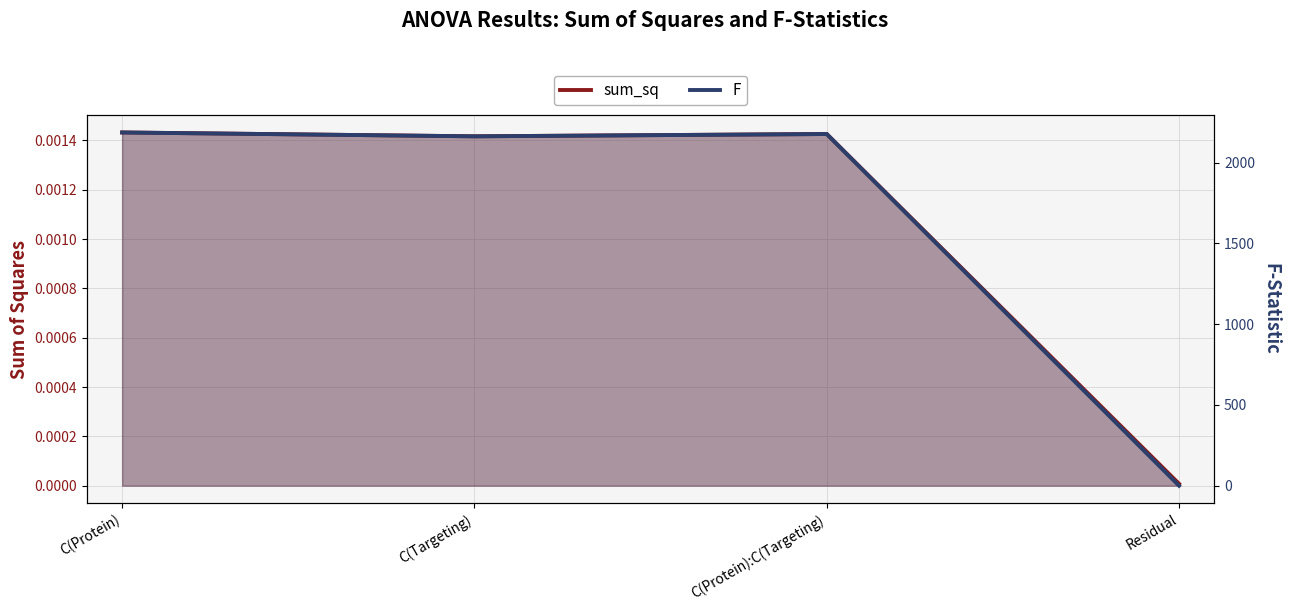

In F, how many points are higher than both neighbors (excluding endpoints)?

1